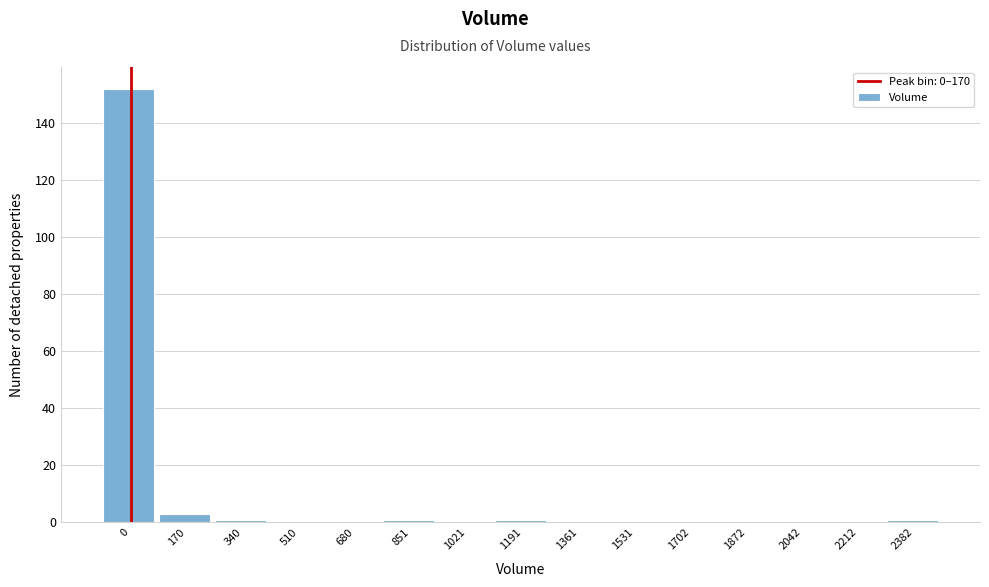

Reading left to right, transcribe all the data shown in this chart.

0=152	170=3	340=1	510=0	680=0	851=1	1021=0	1191=1	1361=0	1531=0	1702=0	1872=0	2042=0	2212=0	2382=1